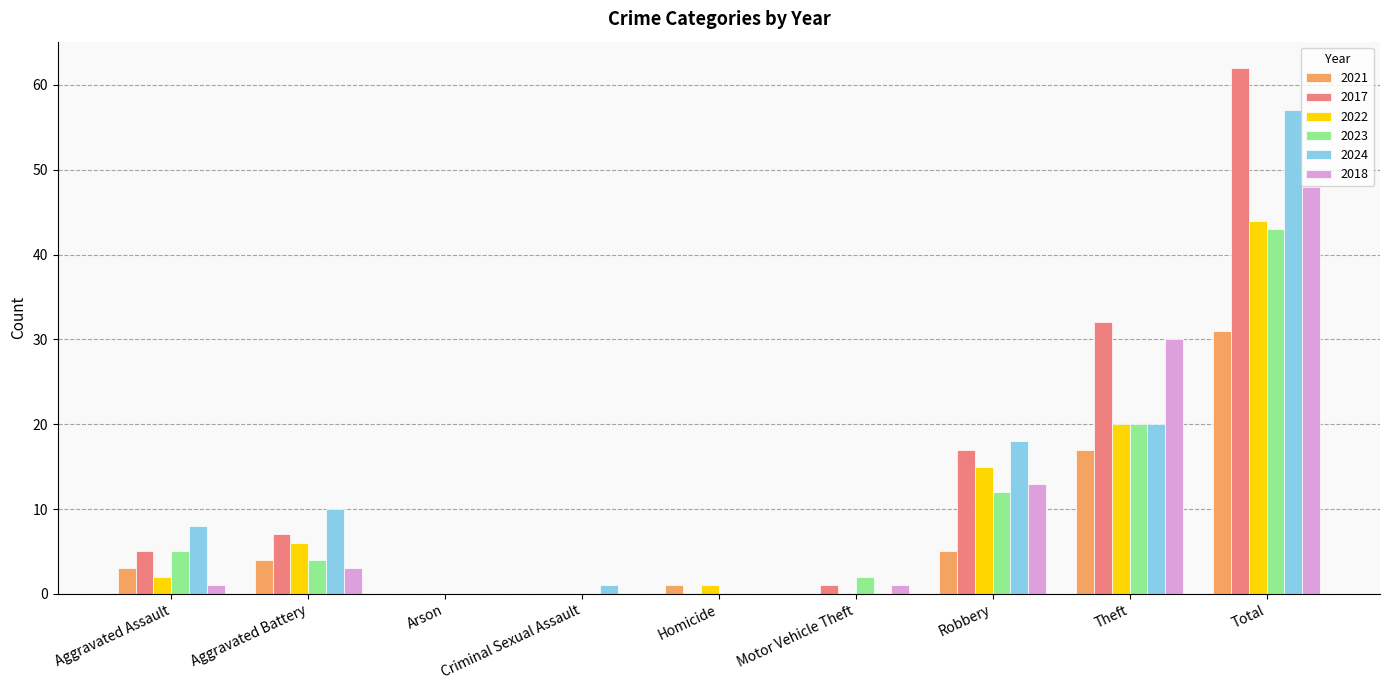

Is the value of 2022 at Motor Vehicle Theft greater than the value of 2018 at Robbery?

No